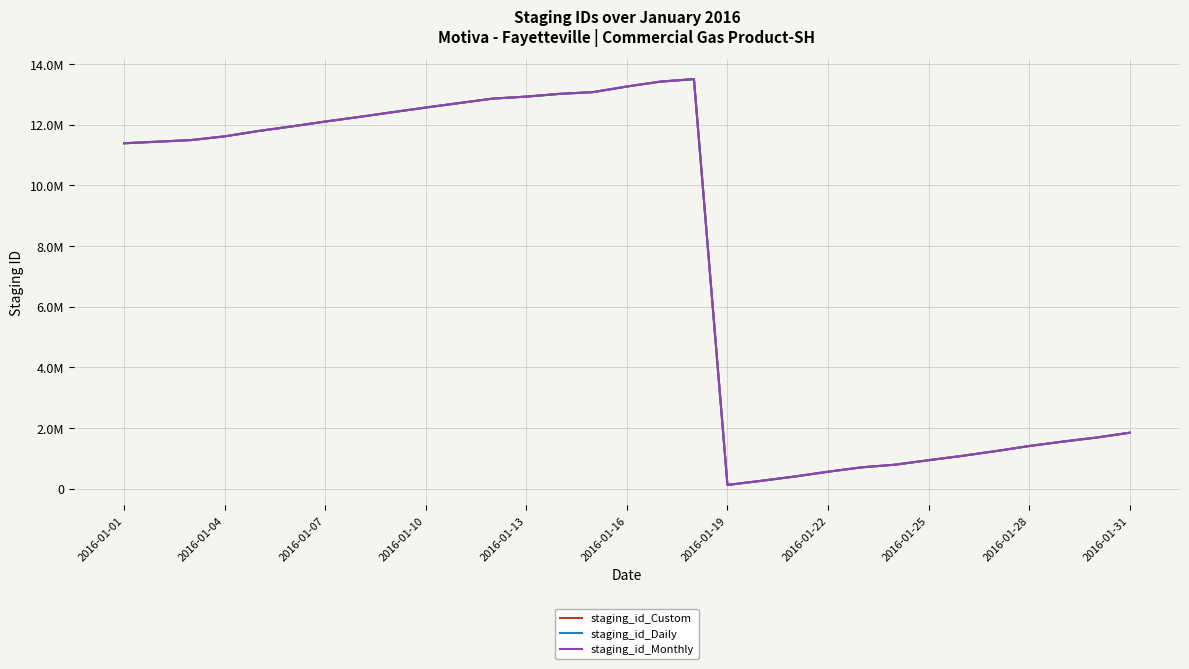

What are all the series names shown in the legend?

staging_id_Custom, staging_id_Daily, staging_id_Monthly